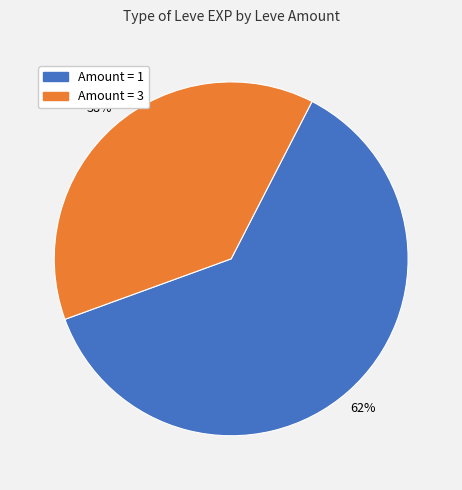

To the nearest percent, what is the average slice percentage?

50%